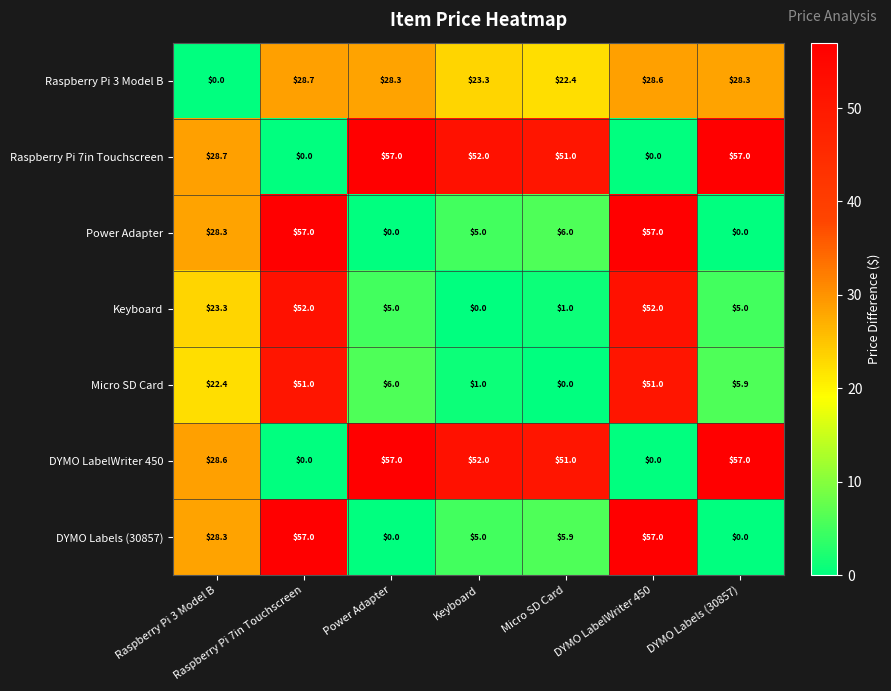

The value of Micro SD Card at Power Adapter is 6.0. True or false?

True